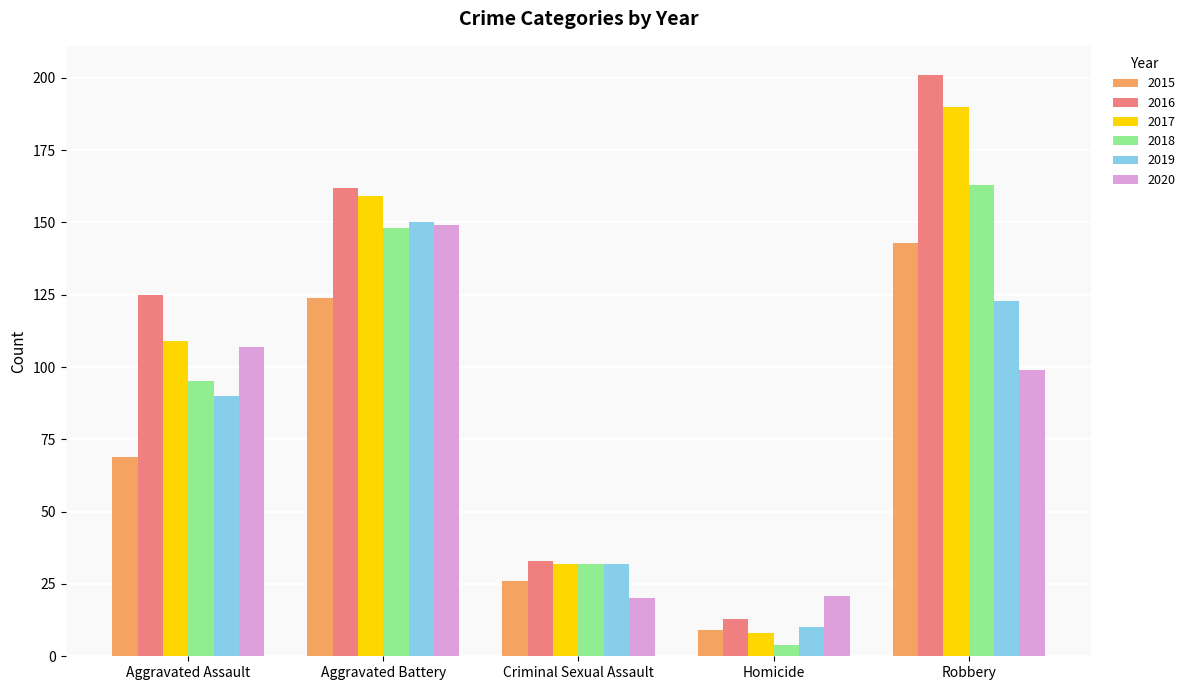

Is it true that 2016 equals 75 at Aggravated Battery?

False